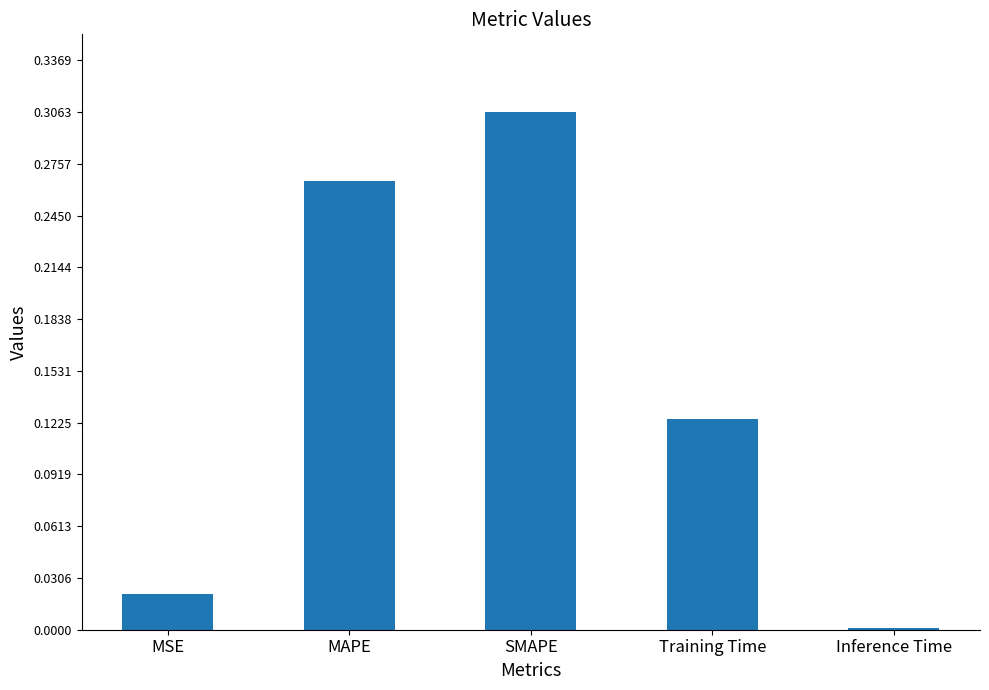

Does the chart contain stacked bars?

No